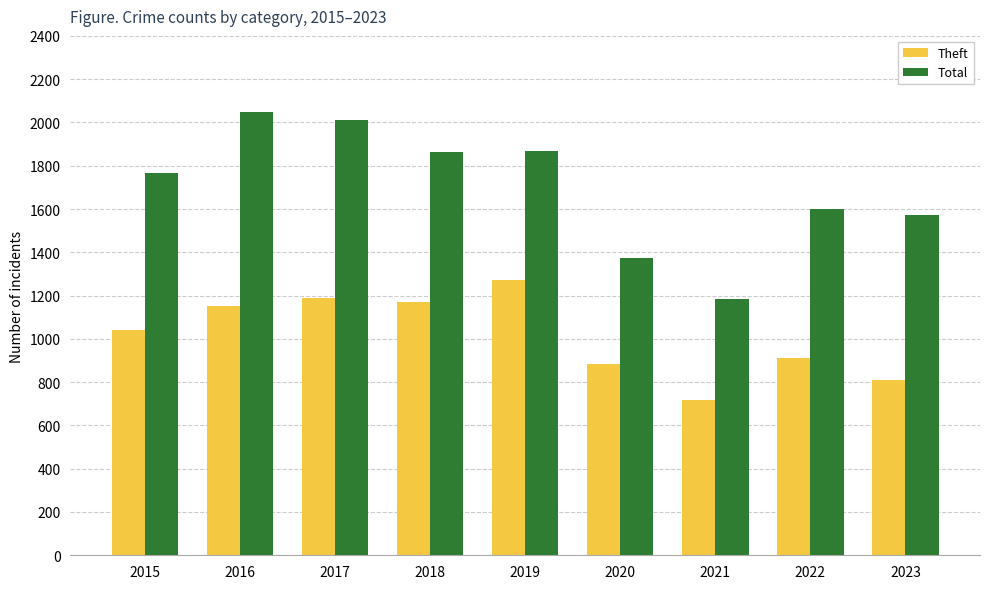

At which label is Theft closest to 994?

2015